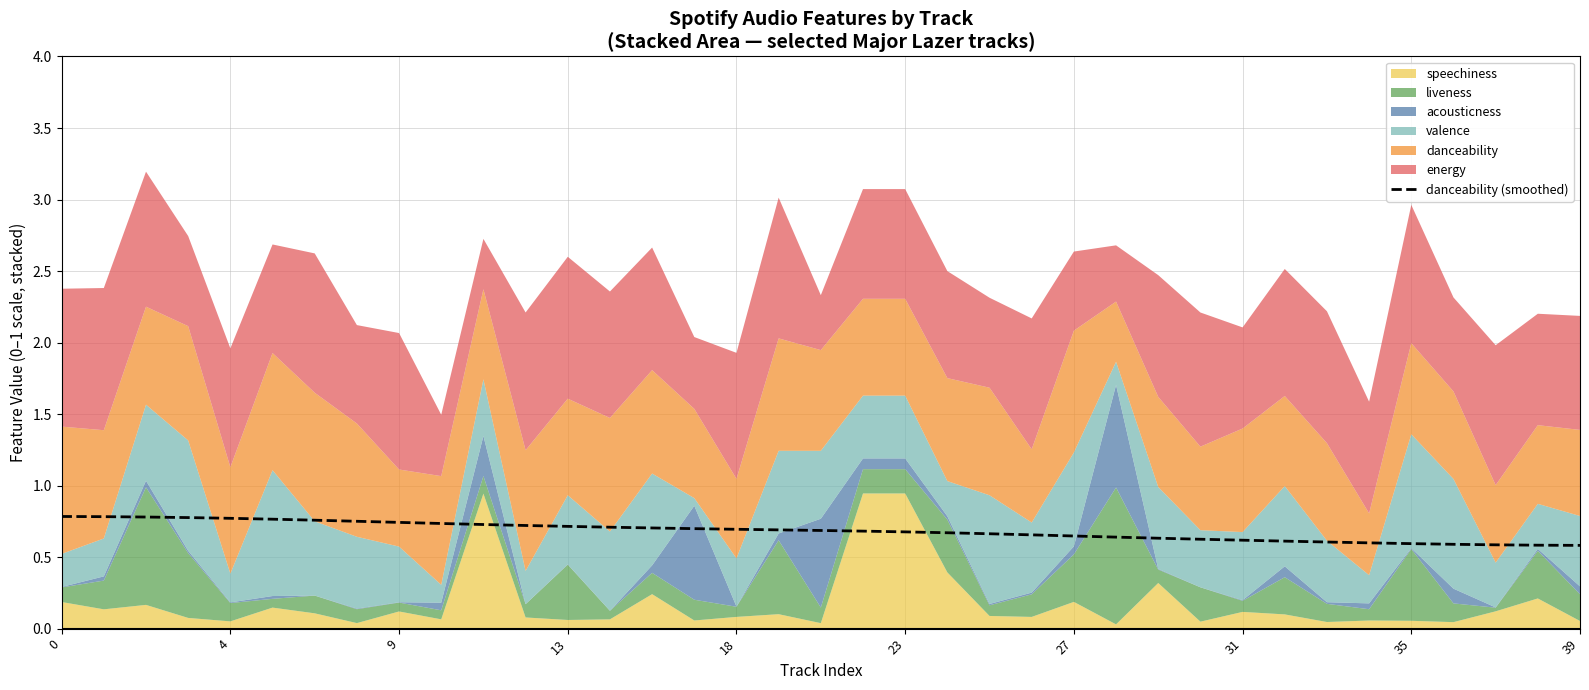

What is the minimum value shown in the chart?

0.6